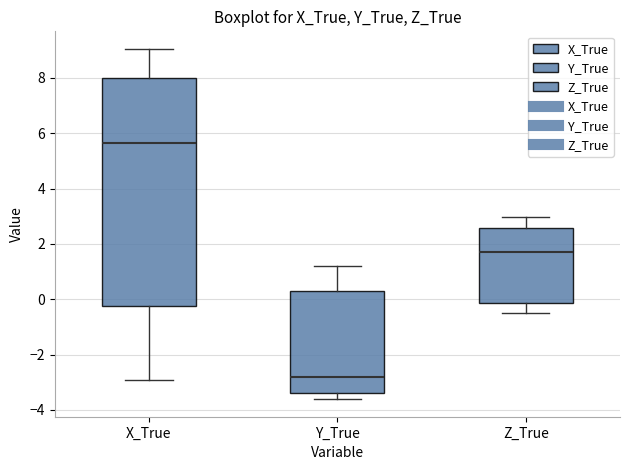

Comparing the boxes themselves (not the whiskers), which one is the tallest?

X_True